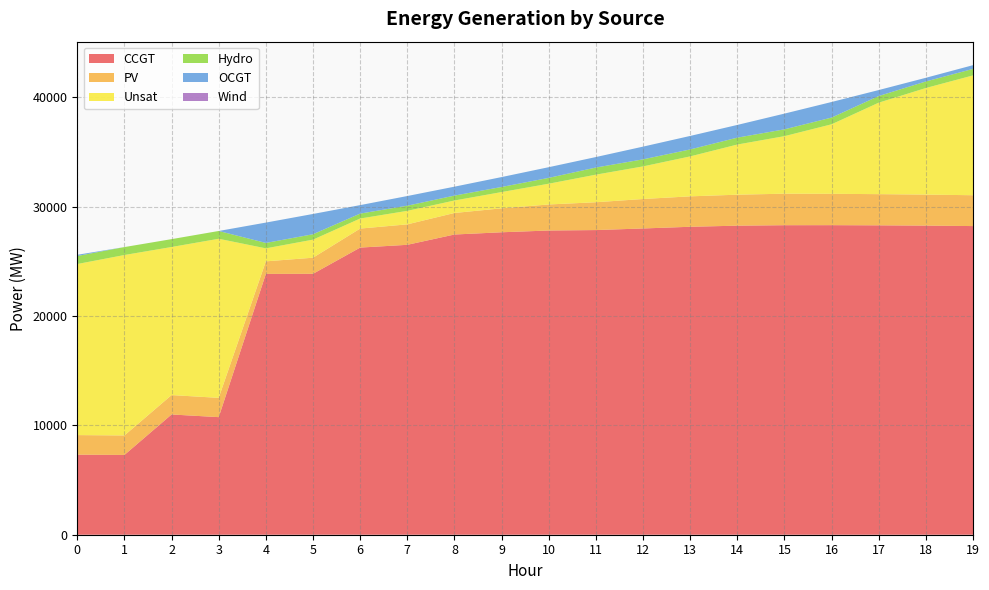

Reading left to right, list all the values displayed in this chart.

CCGT: 7323	7299	11001	10757	23860	23870	26268	26522	27464	27669	27831	27871	28017	28172	28273	28316	28320	28304	28279	28236
PV: 1791	1782	1773	1764	1148	1472	1738	1870	1970	2190	2381	2545	2695	2783	2834	2882	2867	2852	2836	2821
Unsat: 15651	16508	13548	14554	1191	1653	921	1237	1142	1488	1900	2524	2984	3656	4589	5265	6361	8371	9753	10965
Hydro: 734	726	719	712	494	494	451	472	449	466	534	652	645	637	630	623	615	608	600	593
OCGT: 109	0	0	0	1862	1855	775	884	816	906	977	959	1163	1234	1163	1439	1425	546	335	343
Wind: 0	0	0	0	0	0	0	0	0	0	0	0	0	0	0	0	0	0	0	0